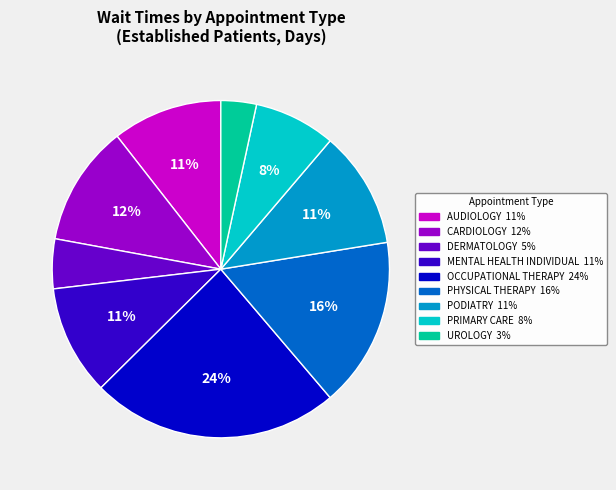

Is there a majority slice in this chart?

No